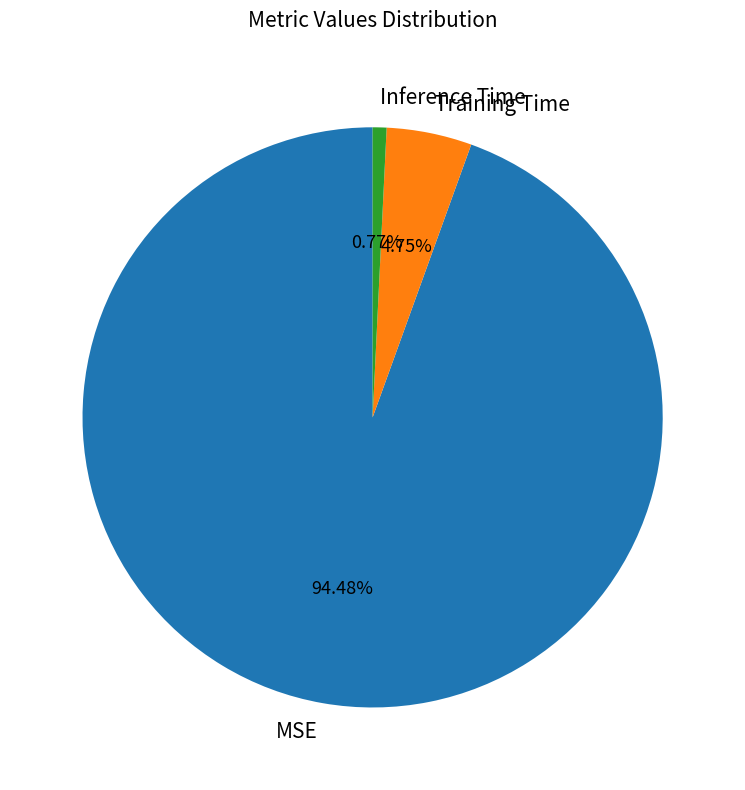

Is Inference Time the majority of the pie?

No